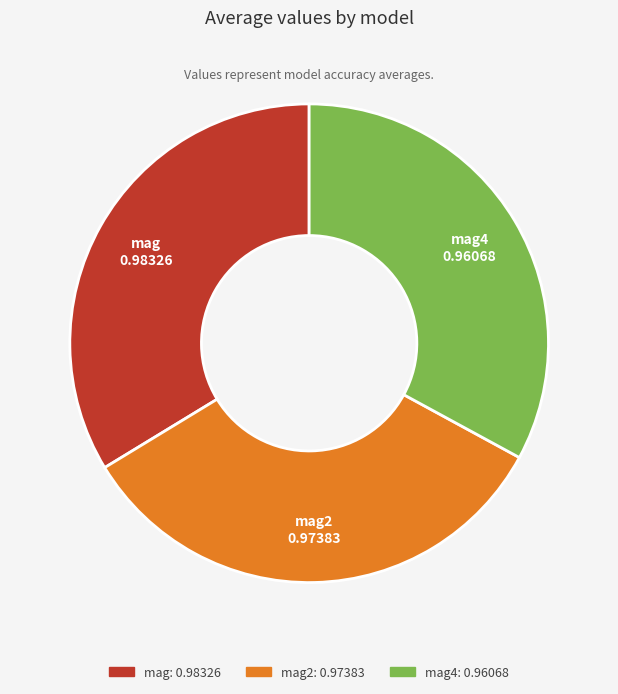

True or false: mag accounts for 24% of the total.

False